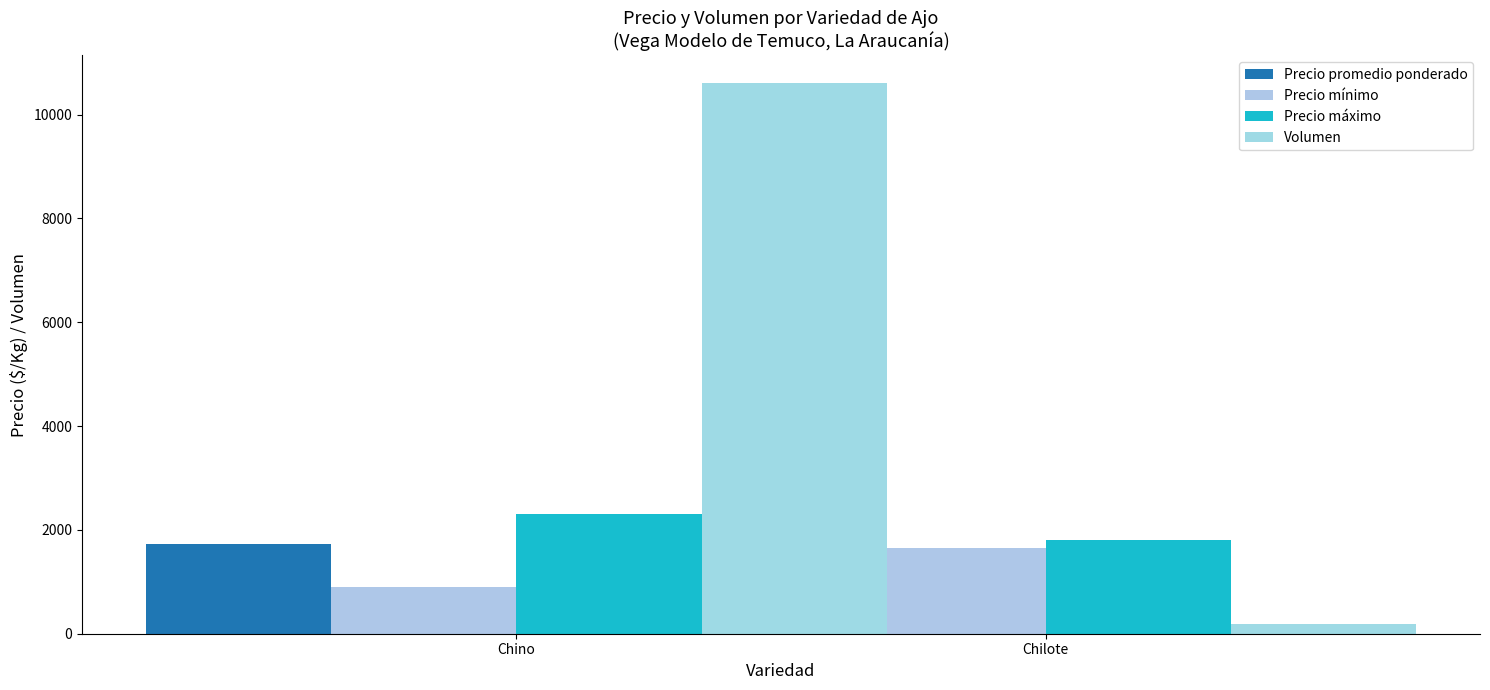

Which category has the highest value in the Precio promedio ponderado series?

Chino